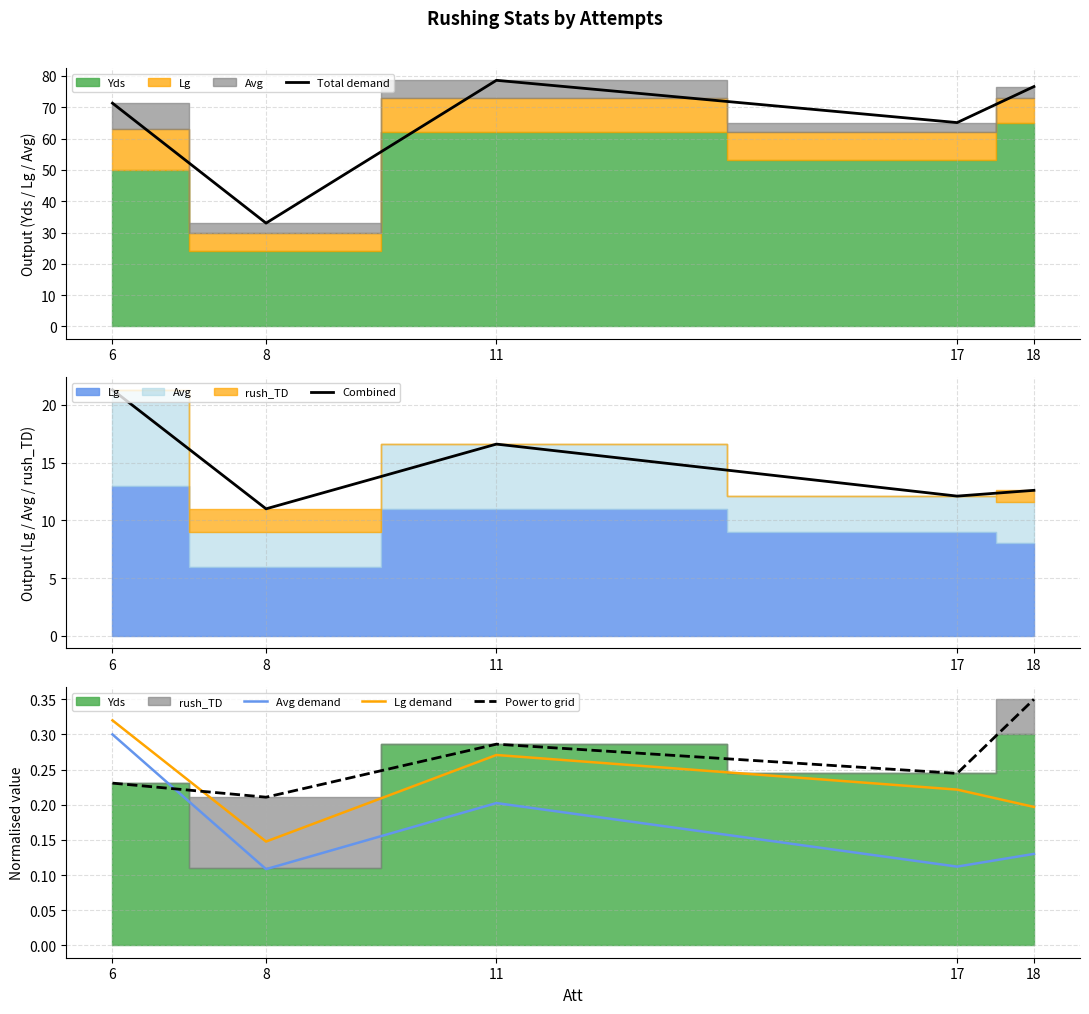

How many data points does each series have?

5